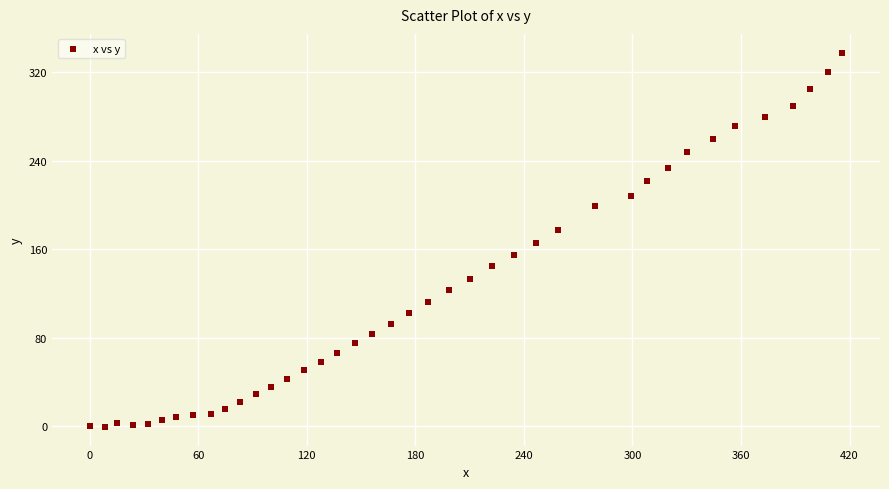

What is the range of X values (max minus min)?

416.0